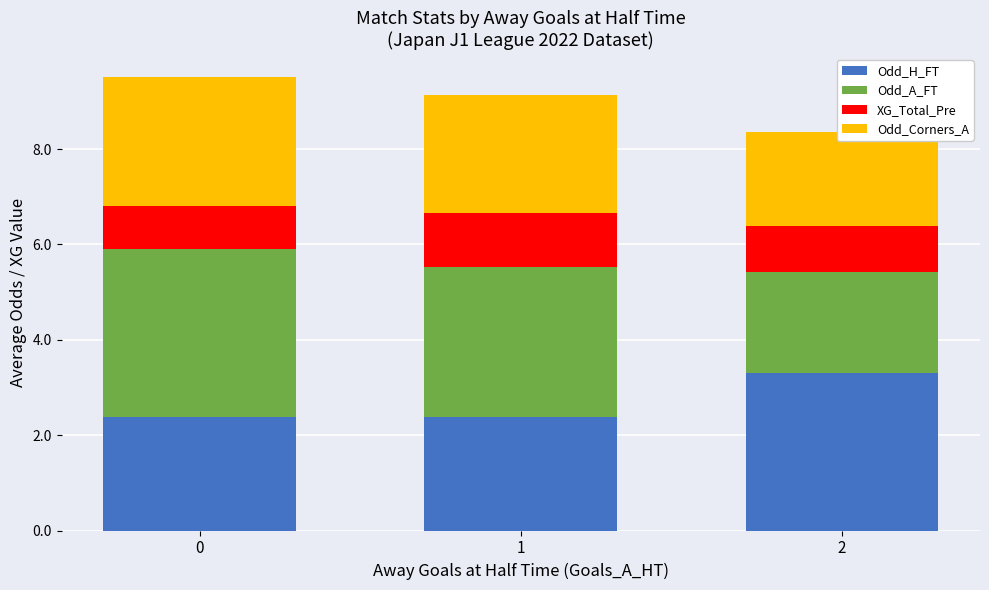

Count the XG_Total_Pre values in the range 0 to 1.

2